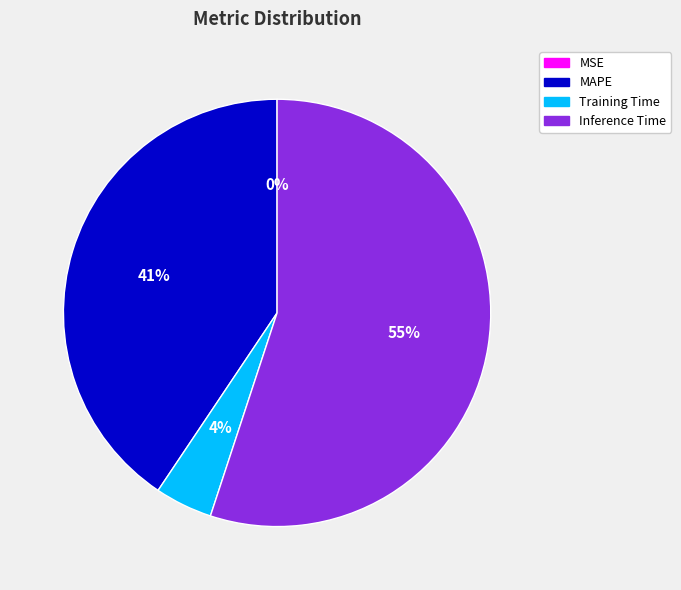

To the nearest percent, what is the difference between the largest and smallest slice percentages?

55%